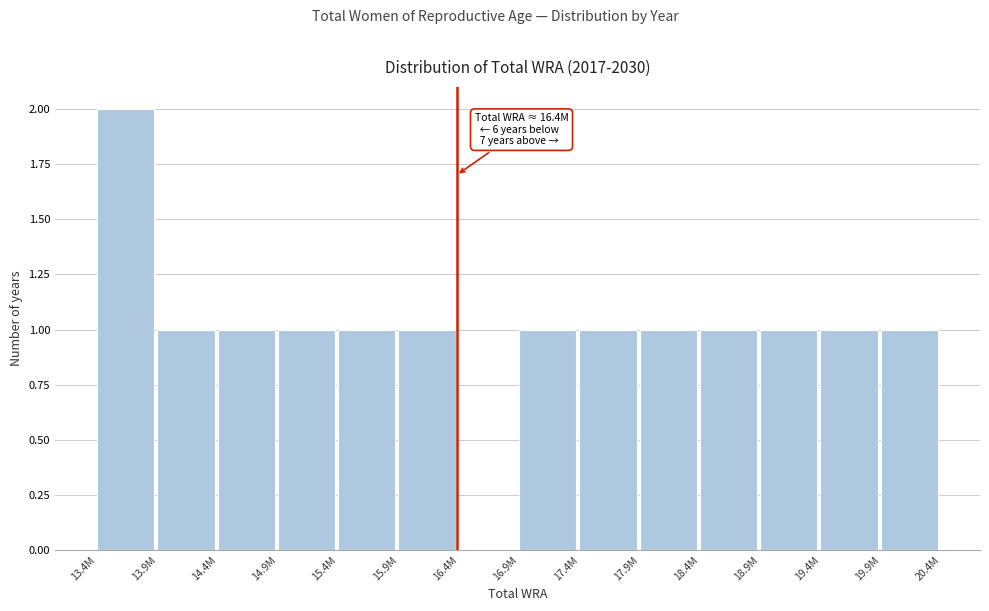

Reading left to right, transcribe all the data shown in this chart.

13.4M=2	13.9M=1	14.4M=1	14.9M=1	15.4M=1	15.9M=1	16.4M=0	16.9M=1	17.4M=1	17.9M=1	18.4M=1	18.9M=1	19.4M=1	19.9M=1